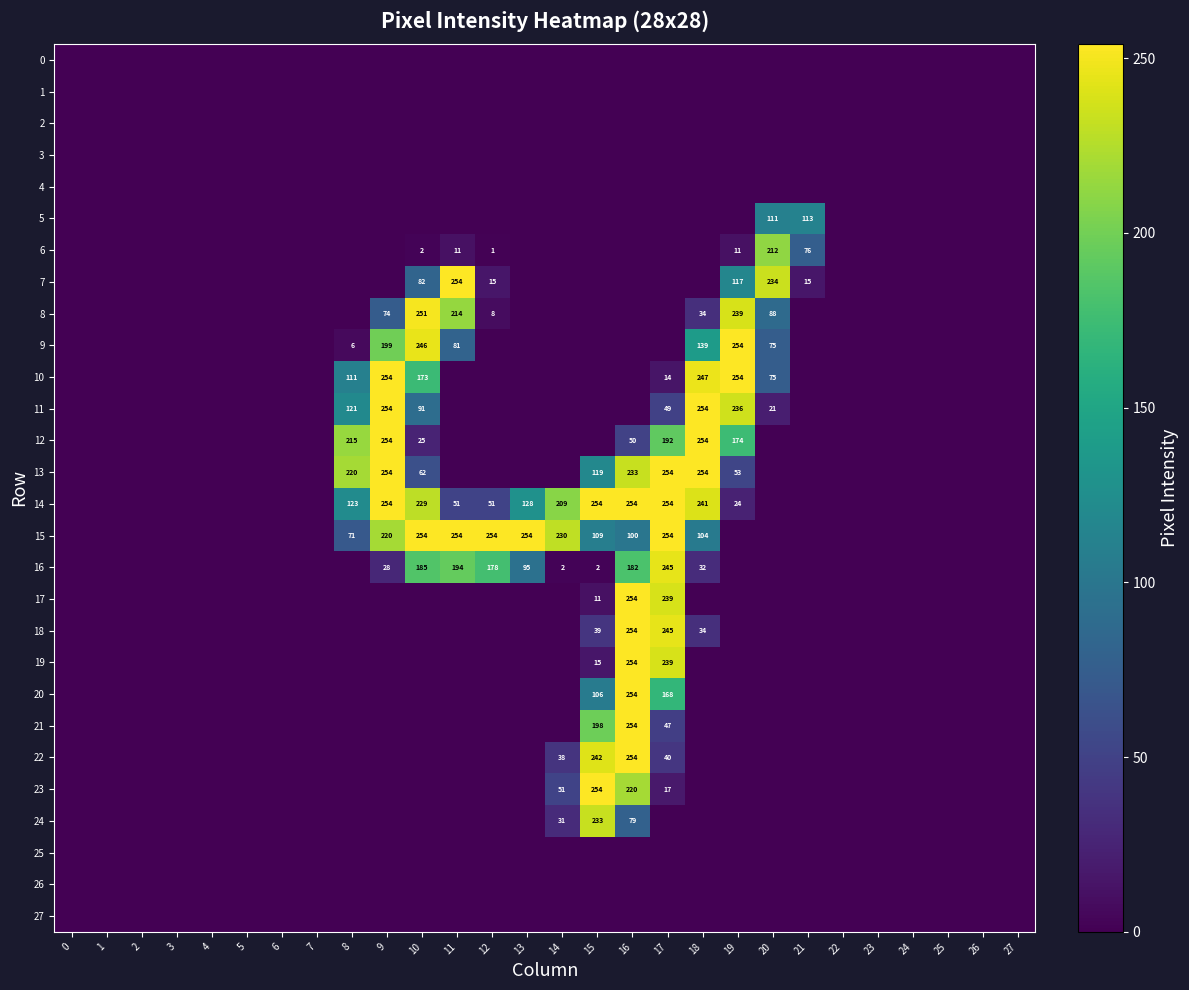

Is it true that 10 equals 0 at 5?

True